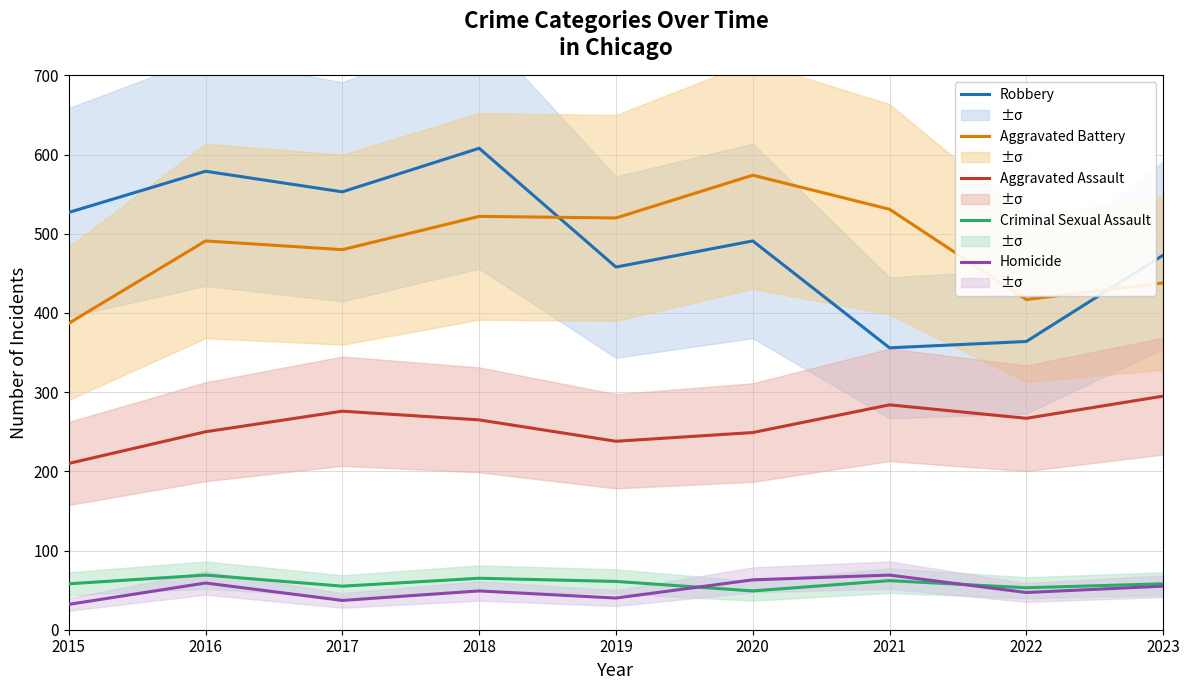

Reading left to right, list all the values displayed in this chart.

Robbery: 2015=527	2016=579	2017=553	2018=608	2019=458	2020=491	2021=356	2022=364	2023=473
Aggravated Battery: 2015=387	2016=491	2017=480	2018=522	2019=520	2020=574	2021=531	2022=417	2023=438
Aggravated Assault: 2015=210	2016=250	2017=276	2018=265	2019=238	2020=249	2021=284	2022=267	2023=295
Criminal Sexual Assault: 2015=58	2016=69	2017=55	2018=65	2019=61	2020=49	2021=62	2022=53	2023=58
Homicide: 2015=32	2016=59	2017=37	2018=49	2019=40	2020=63	2021=69	2022=47	2023=55